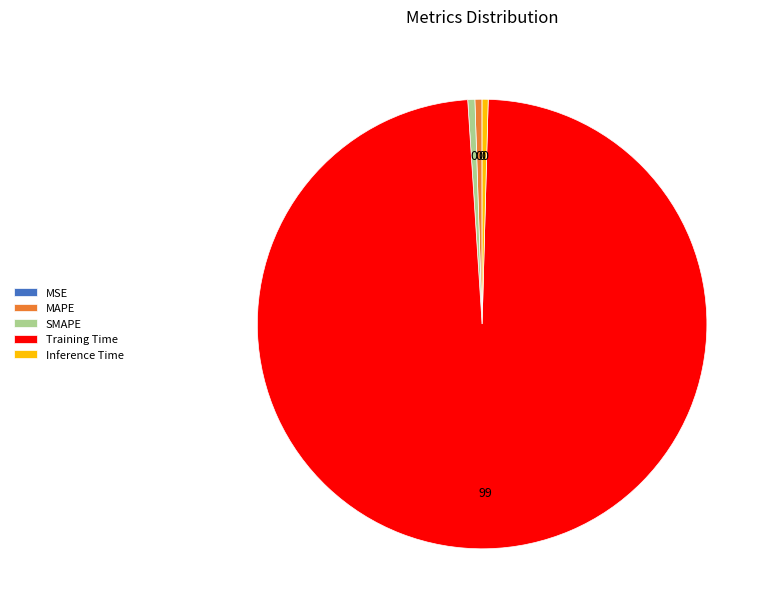

Which category accounts for the majority?

Training Time